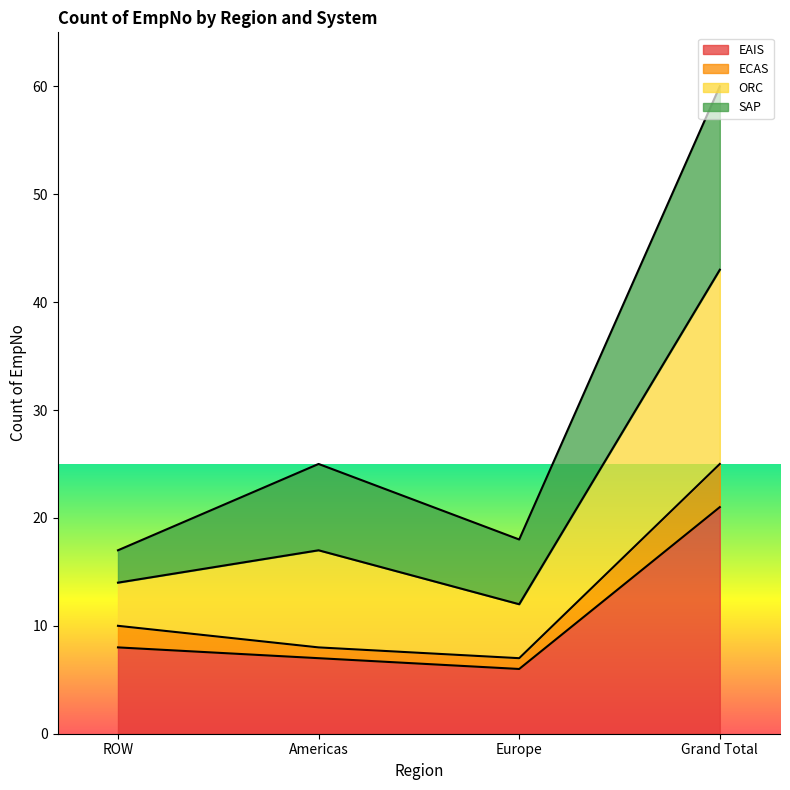

What is the maximum value for EAIS?

21